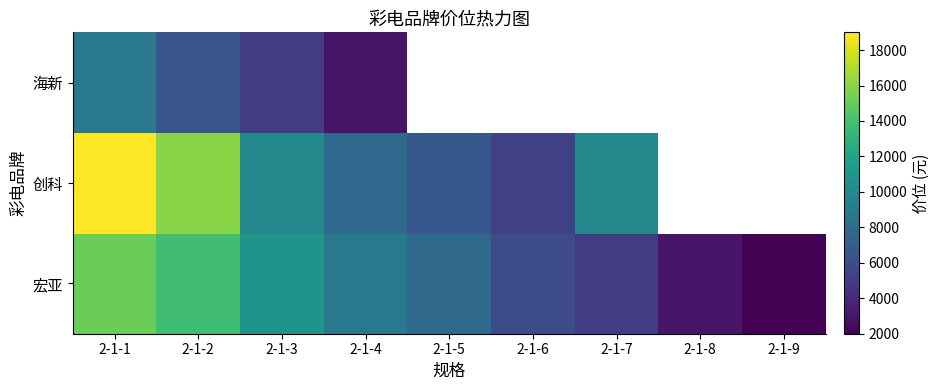

What is the difference between the 宏亚 values at 2-1-6 and 2-1-9?

3889.0